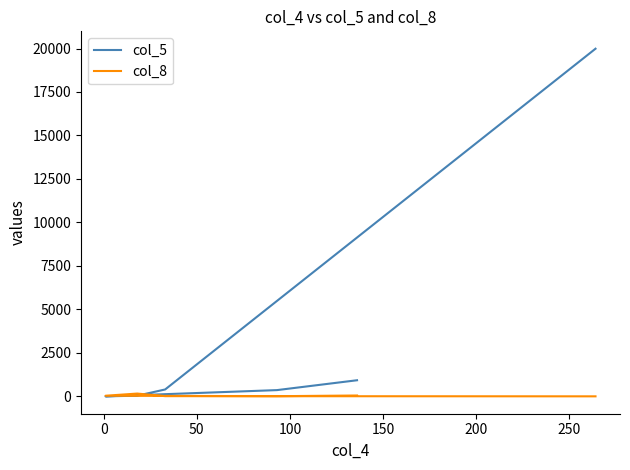

How many series are shown in this chart?

2